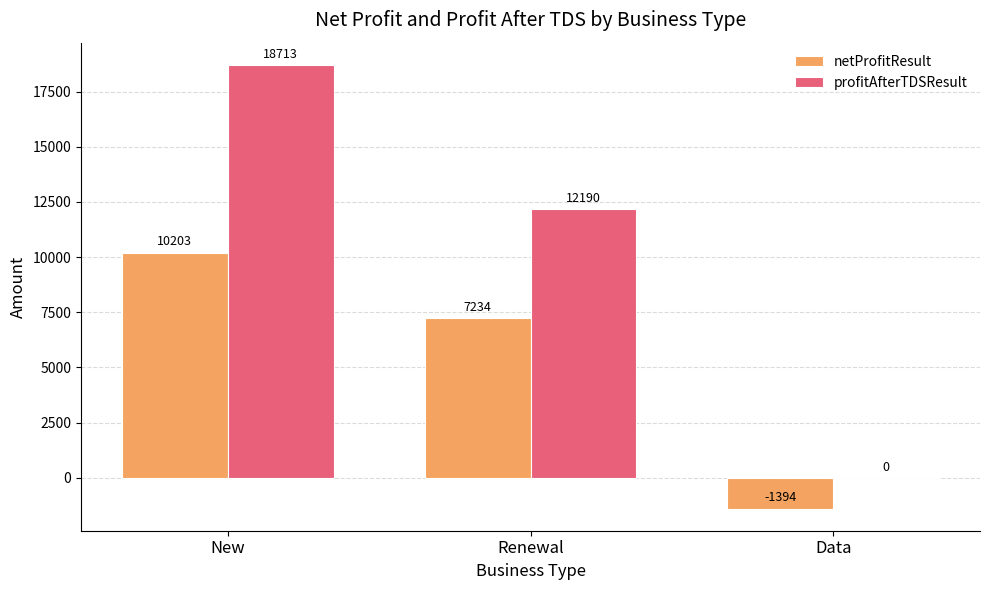

Count the number of data series in this chart.

2